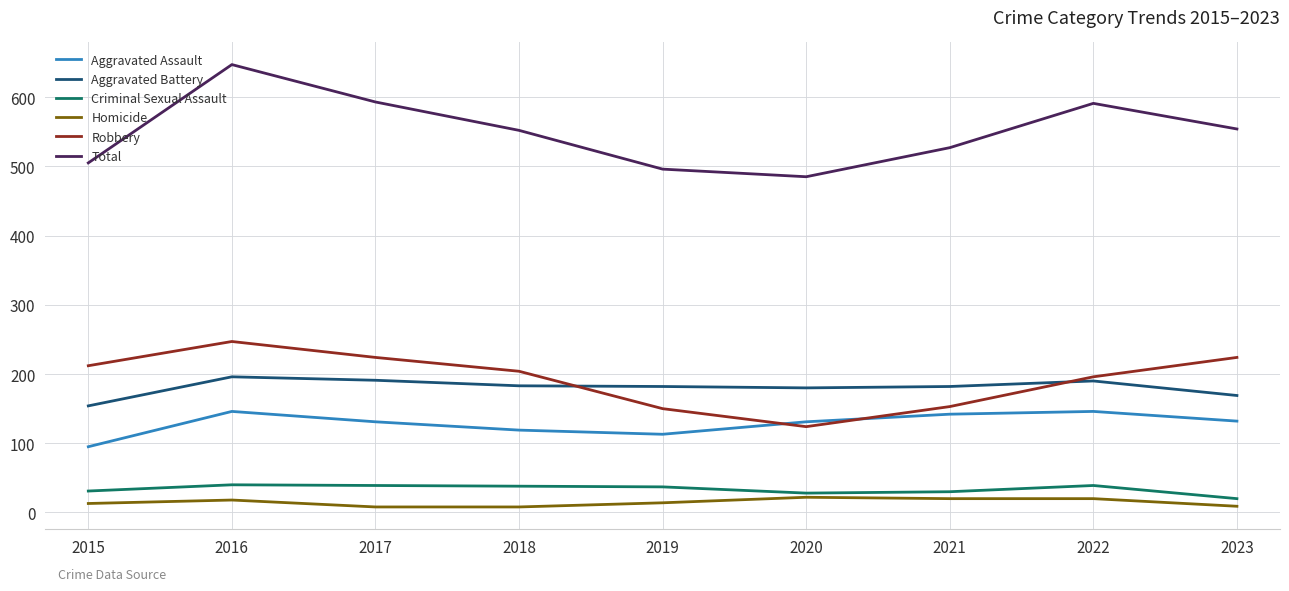

True or false: Aggravated Battery has a value of 182 at 2019.

True